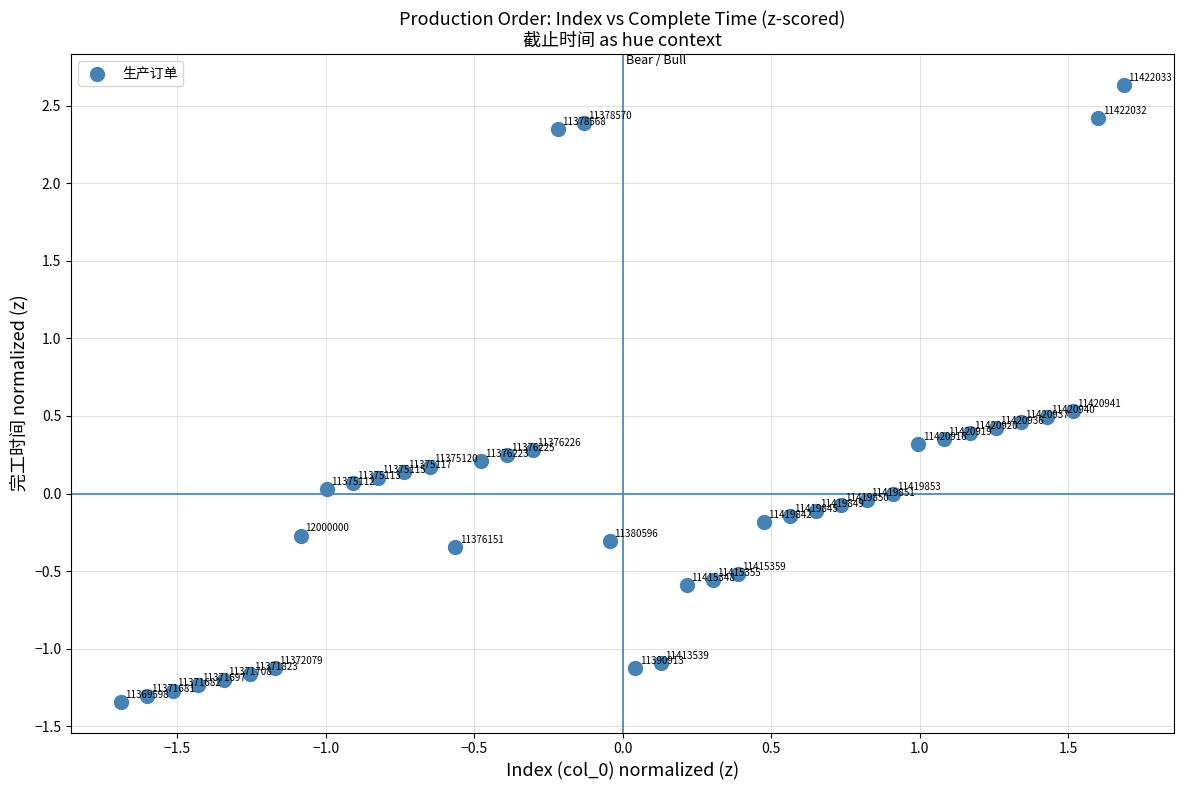

What is the range of Y values (max minus min)?

4.0